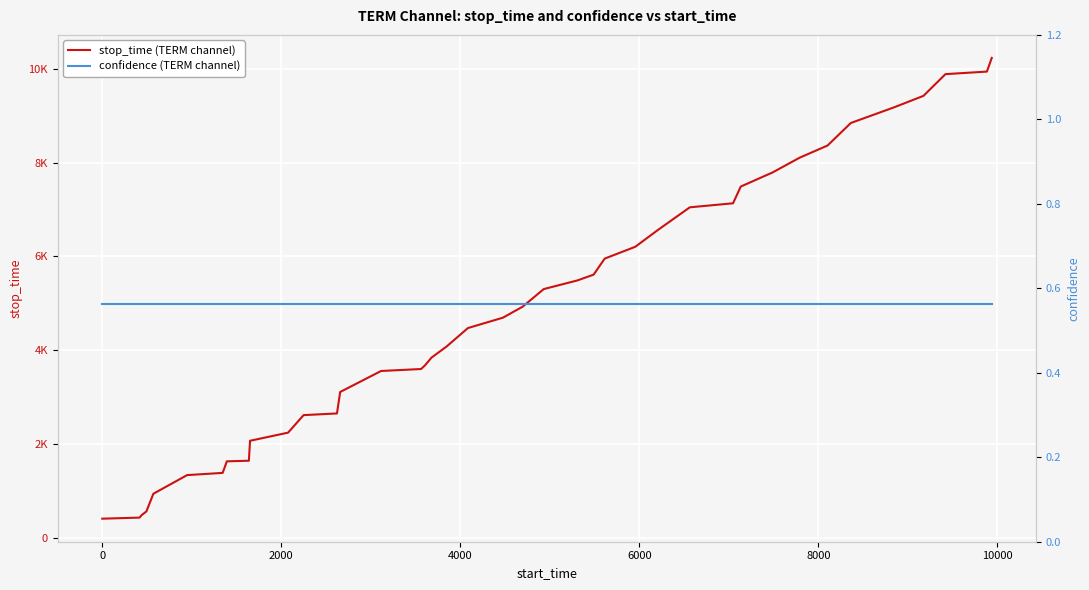

What is the average value of the stop_time (TERM channel) series?

4826.1